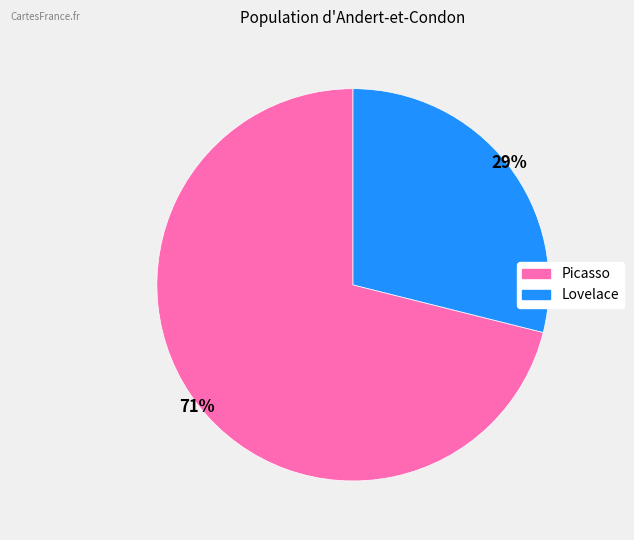

Do Lovelace and Picasso together represent more than half of the pie?

Yes